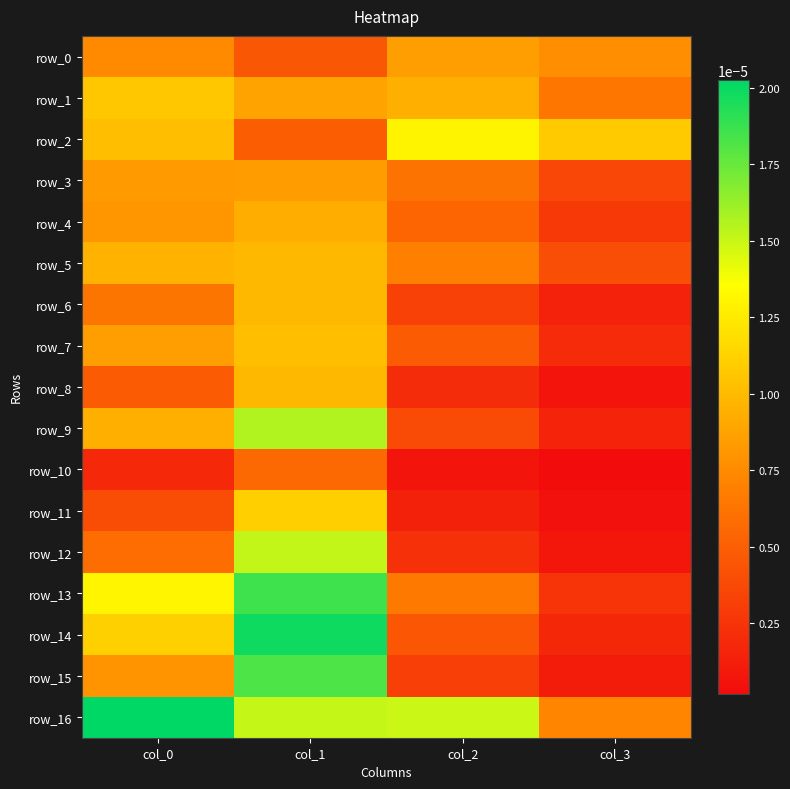

Rank the series at col_1 from lowest to highest value.

row_0, row_2, row_10, row_3, row_1, row_4, row_6, row_5, row_8, row_7, row_11, row_16, row_12, row_9, row_15, row_13, row_14